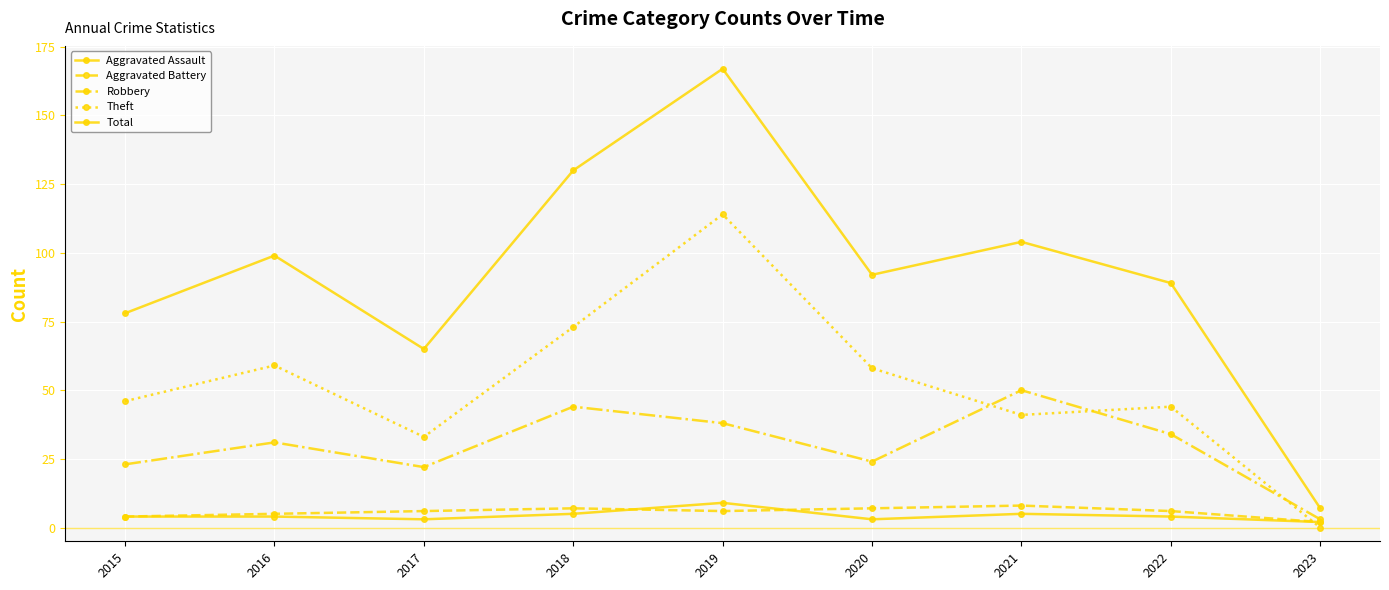

How many lines are shown in the chart?

5